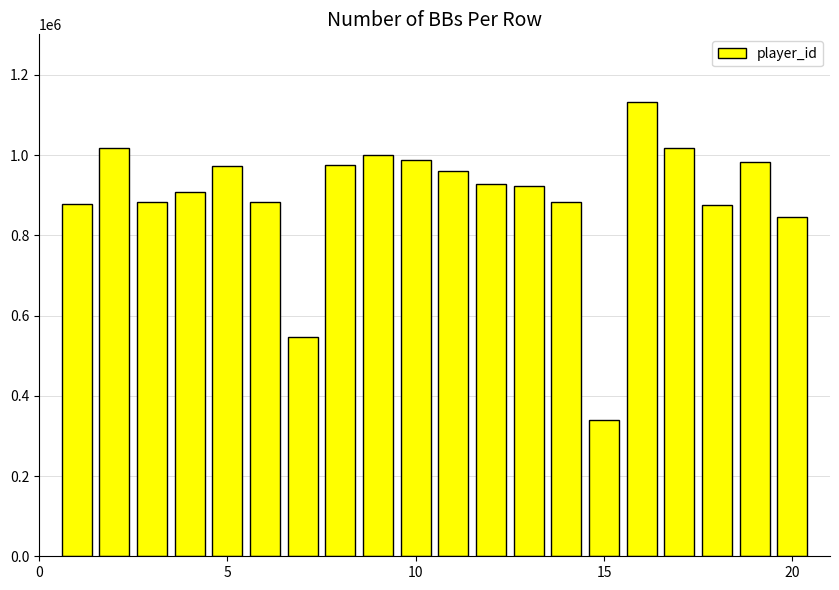

What is the value of the 7th bar from the left?

546342